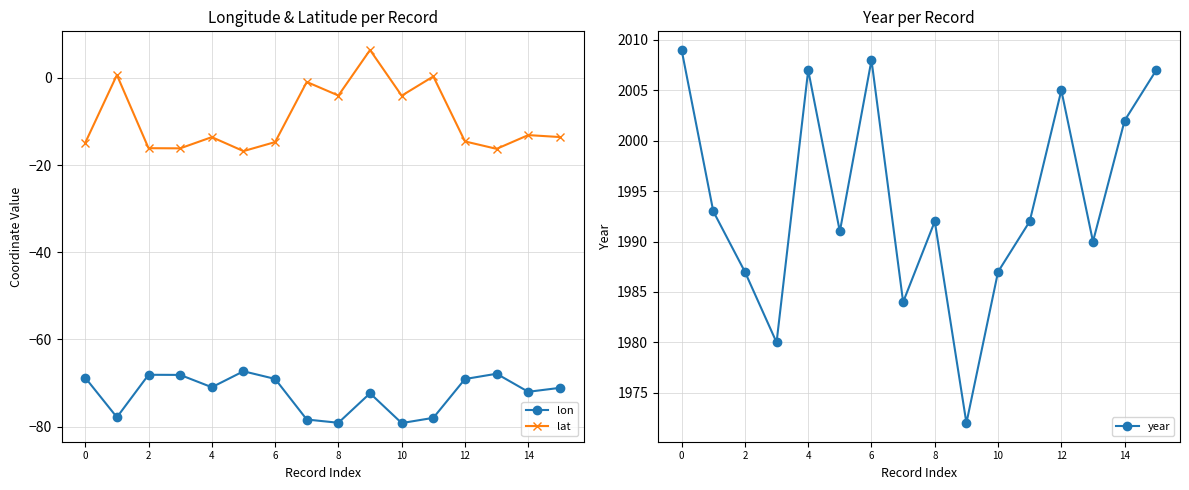

How many lines are shown in the chart?

3